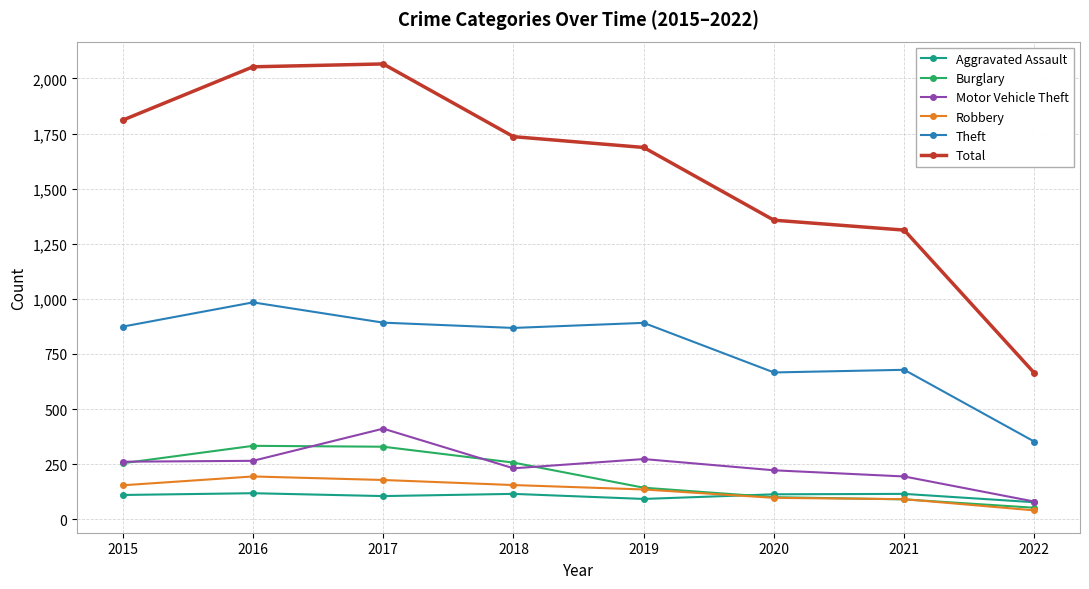

True or false: Burglary has a value of 100 at 2020.

True